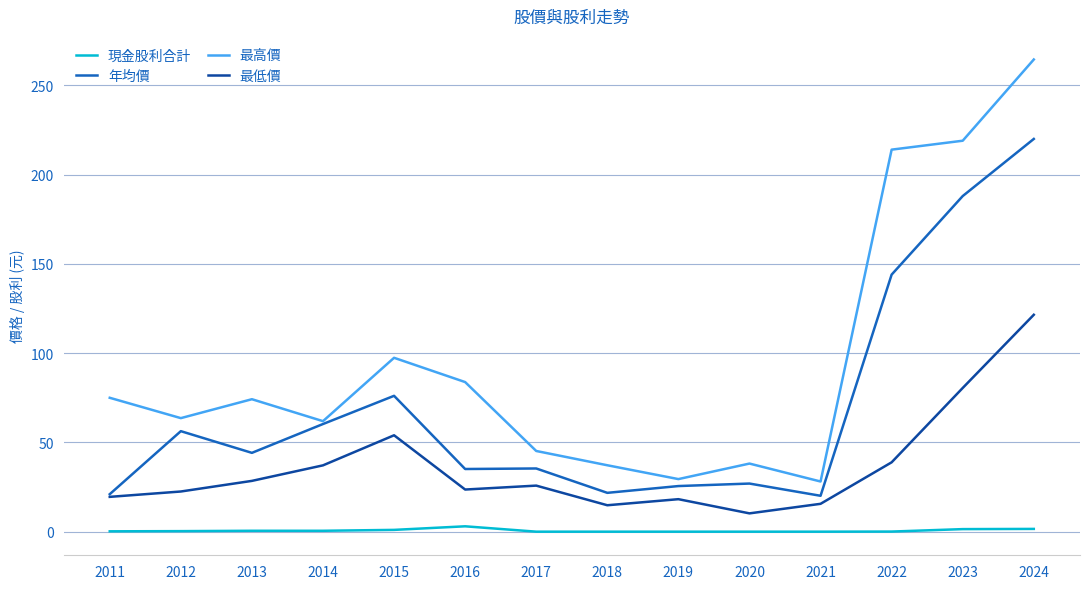

Which series has the largest range (max minus min)?

最高價